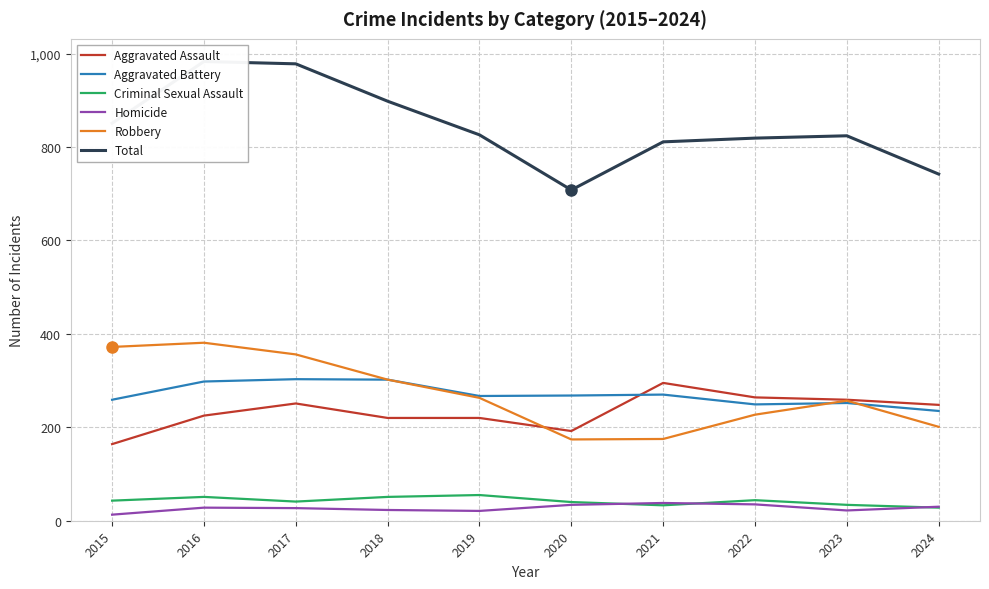

Which series has the largest total across all categories?

Total